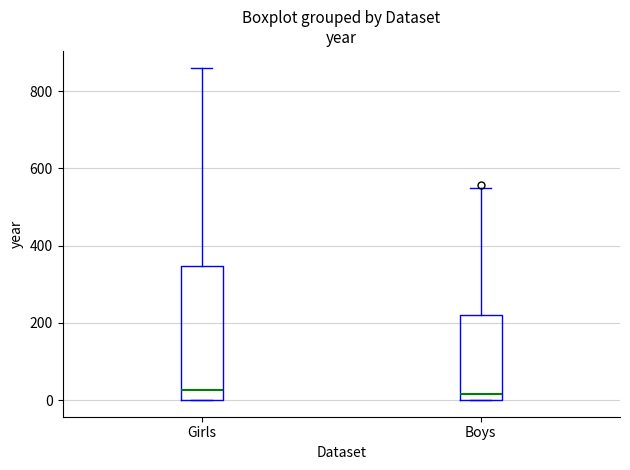

Where does the median line of the box for Girls sit on the y-axis? The values are not printed on the chart, so give them approximately, as read against the axis.

20